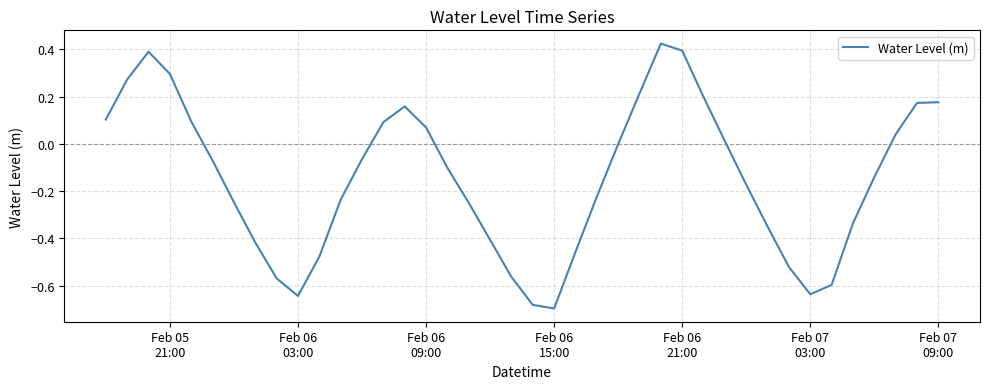

What is the difference between the maximum and minimum values?

1.1